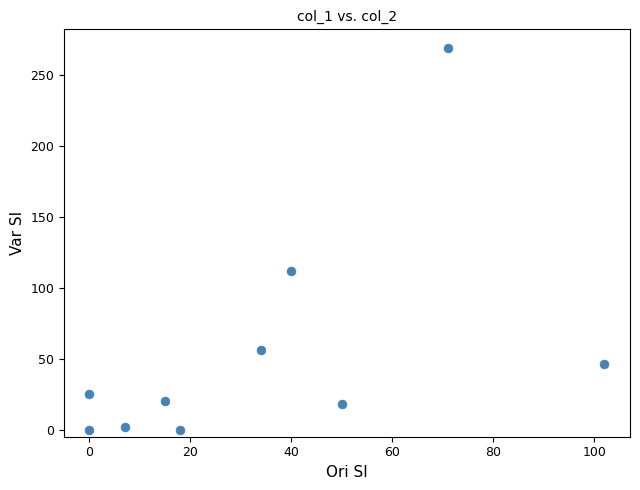

What Y value in the scatter plot is closest to 134?

112